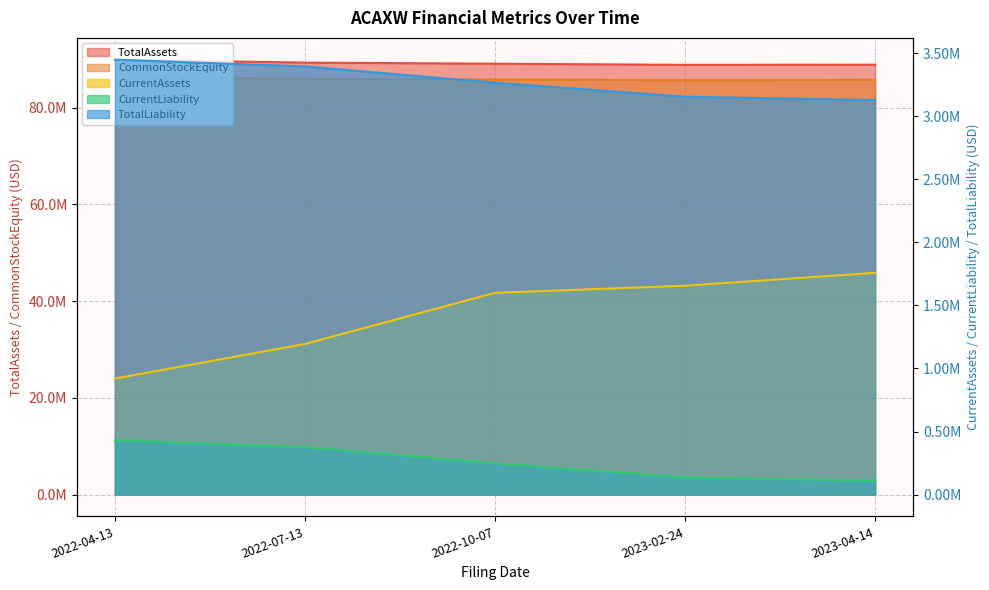

What is the sum of all CommonStockEquity values?

429591637